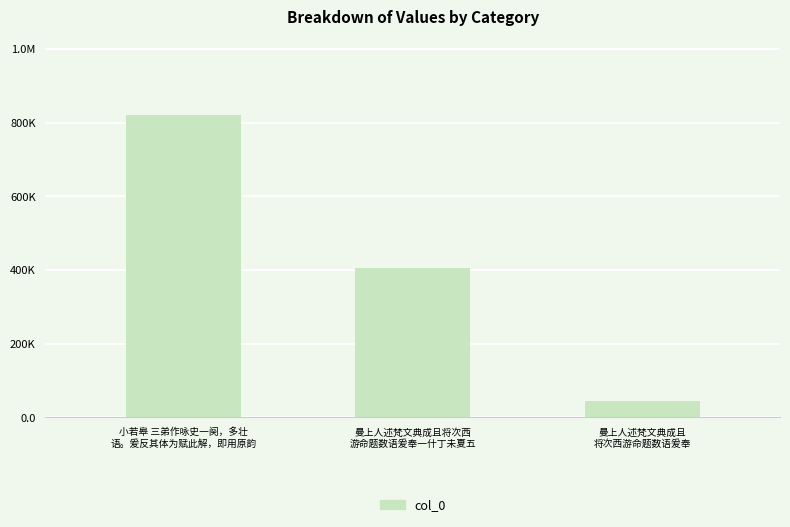

Approximately how many times larger is the value at 曼上人述梵文典成且
将次西游命题数语爰奉 compared to 小若皋 三弟作咏史一阕，多壮
语。爰反其体为赋此解，即用原韵?

0.1